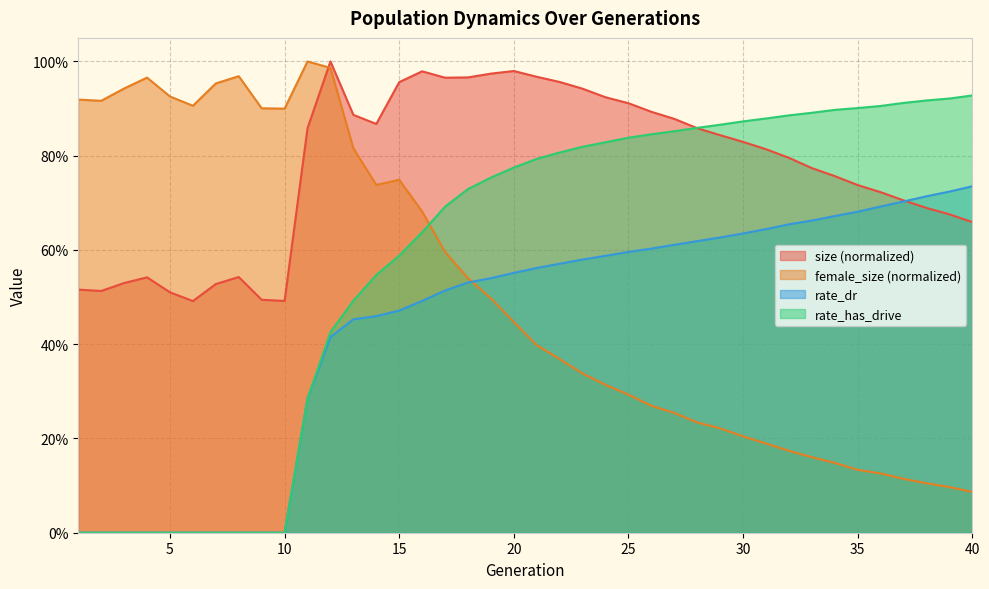

Reading left to right, transcribe all the data shown in this chart.

size: 0.5	0.5	0.5	0.5	0.5	0.5	0.5	0.5	0.5	0.5	0.9	1.0	0.9	0.9	1.0	1.0	1.0	1.0	1.0	1.0	1.0	1.0	0.9	0.9	0.9	0.9	0.9	0.9	0.8	0.8	0.8	0.8	0.8	0.8	0.7	0.7	0.7	0.7	0.7	0.7
female_size: 0.9	0.9	0.9	1.0	0.9	0.9	1.0	1.0	0.9	0.9	1.0	1.0	0.8	0.7	0.7	0.7	0.6	0.5	0.5	0.4	0.4	0.4	0.3	0.3	0.3	0.3	0.3	0.2	0.2	0.2	0.2	0.2	0.2	0.1	0.1	0.1	0.1	0.1	0.1	0.1
rate_dr: 0.0	0.0	0.0	0.0	0.0	0.0	0.0	0.0	0.0	0.0	0.3	0.4	0.5	0.5	0.5	0.5	0.5	0.5	0.5	0.6	0.6	0.6	0.6	0.6	0.6	0.6	0.6	0.6	0.6	0.6	0.6	0.7	0.7	0.7	0.7	0.7	0.7	0.7	0.7	0.7
rate_has_drive: 0.0	0.0	0.0	0.0	0.0	0.0	0.0	0.0	0.0	0.0	0.3	0.4	0.5	0.5	0.6	0.6	0.7	0.7	0.8	0.8	0.8	0.8	0.8	0.8	0.8	0.8	0.9	0.9	0.9	0.9	0.9	0.9	0.9	0.9	0.9	0.9	0.9	0.9	0.9	0.9